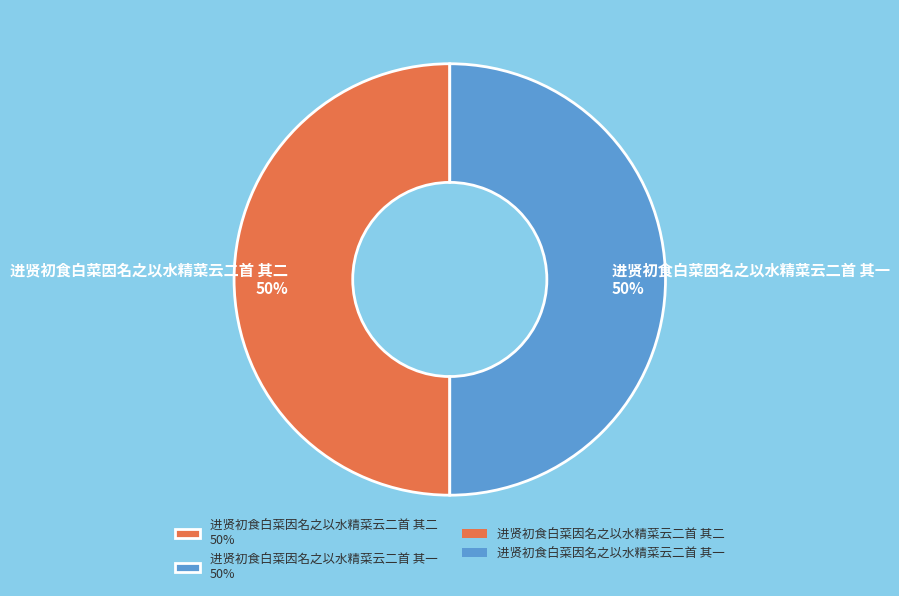

What percentage is the 进贤初食白菜因名之以水精菜云二首 其一 50% slice, to the nearest percent?

50%